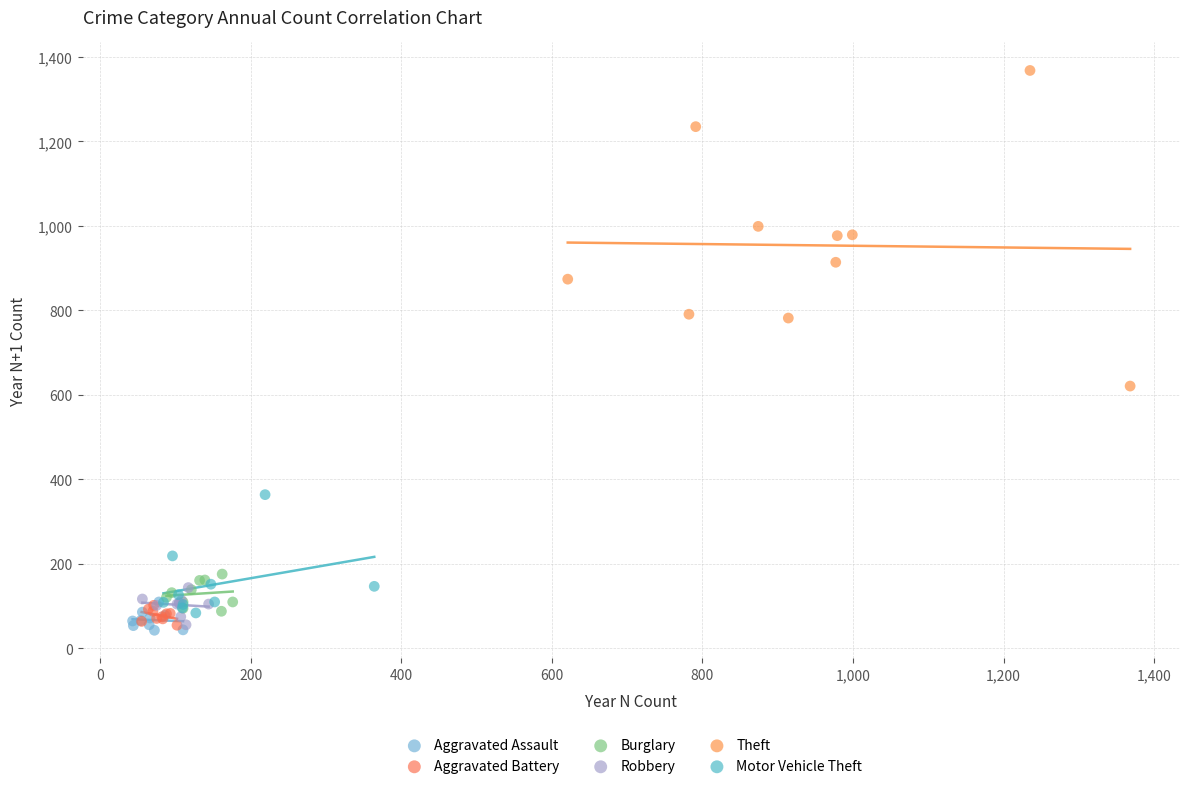

Which series has the largest Y range (max minus min)?

Theft